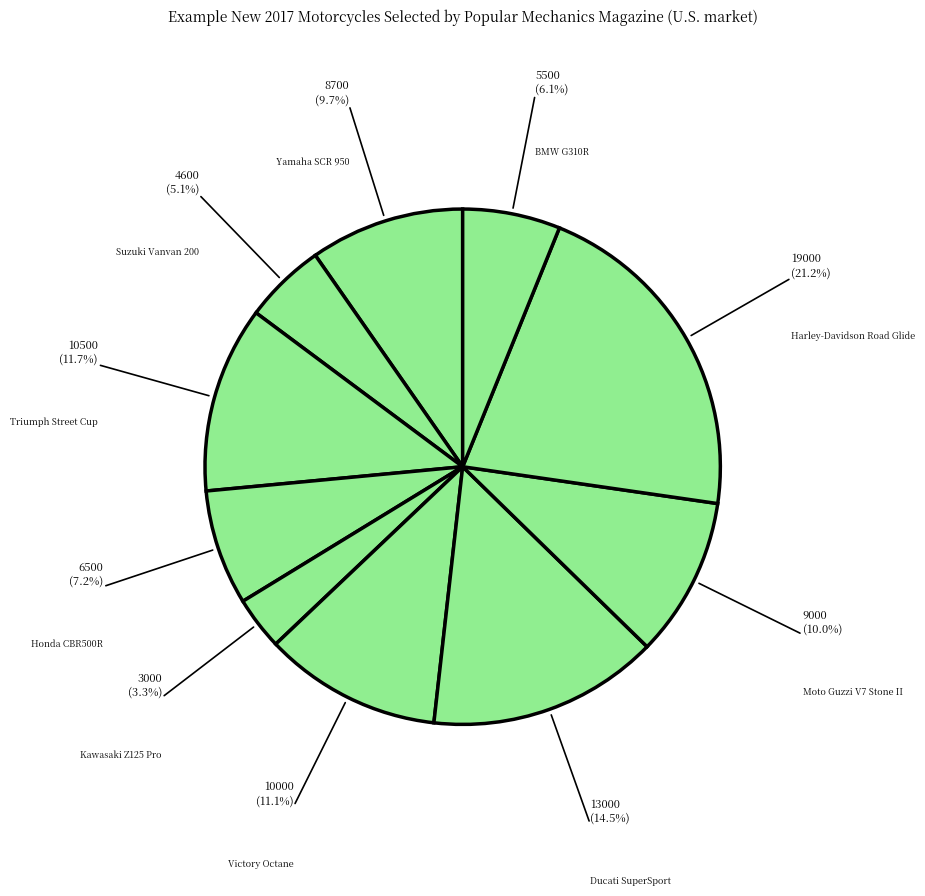

How many slices are in this pie chart?

10